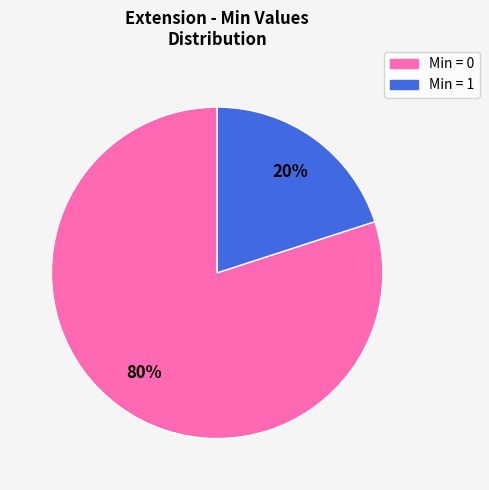

How many segments does this pie chart have?

2